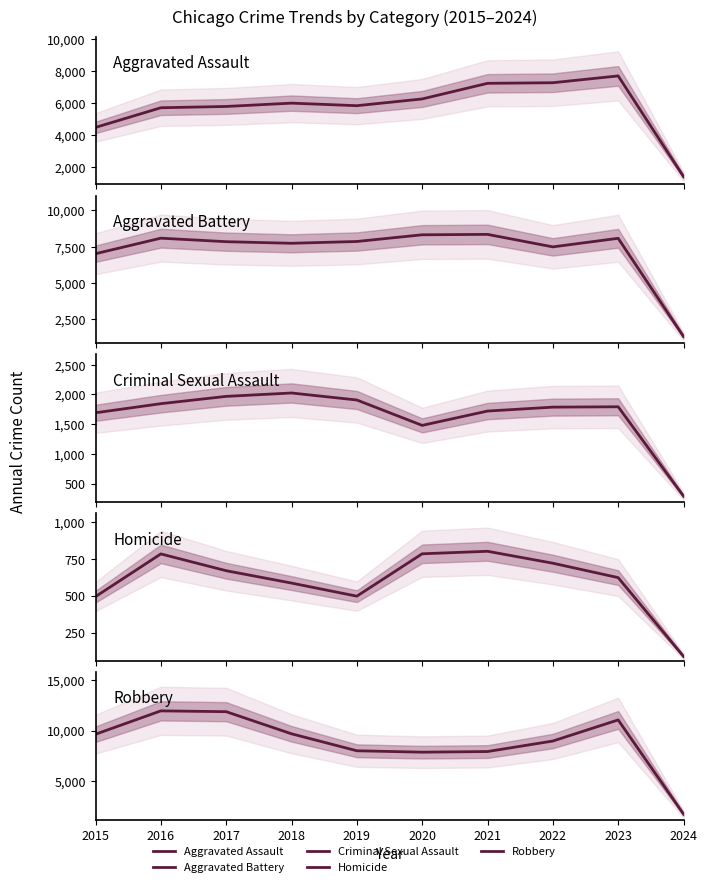

At which category is the sum across all series the highest?

2023